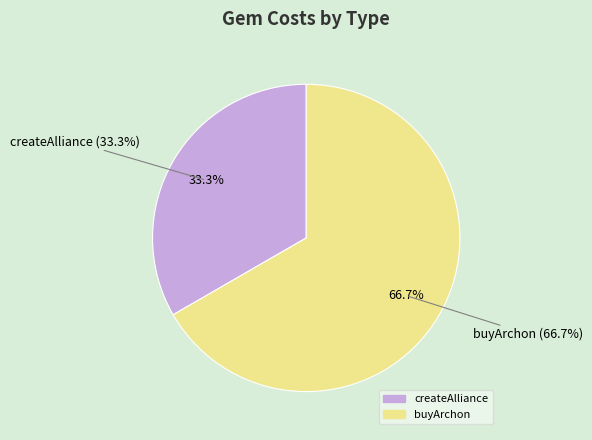

How many segments does this pie chart have?

2